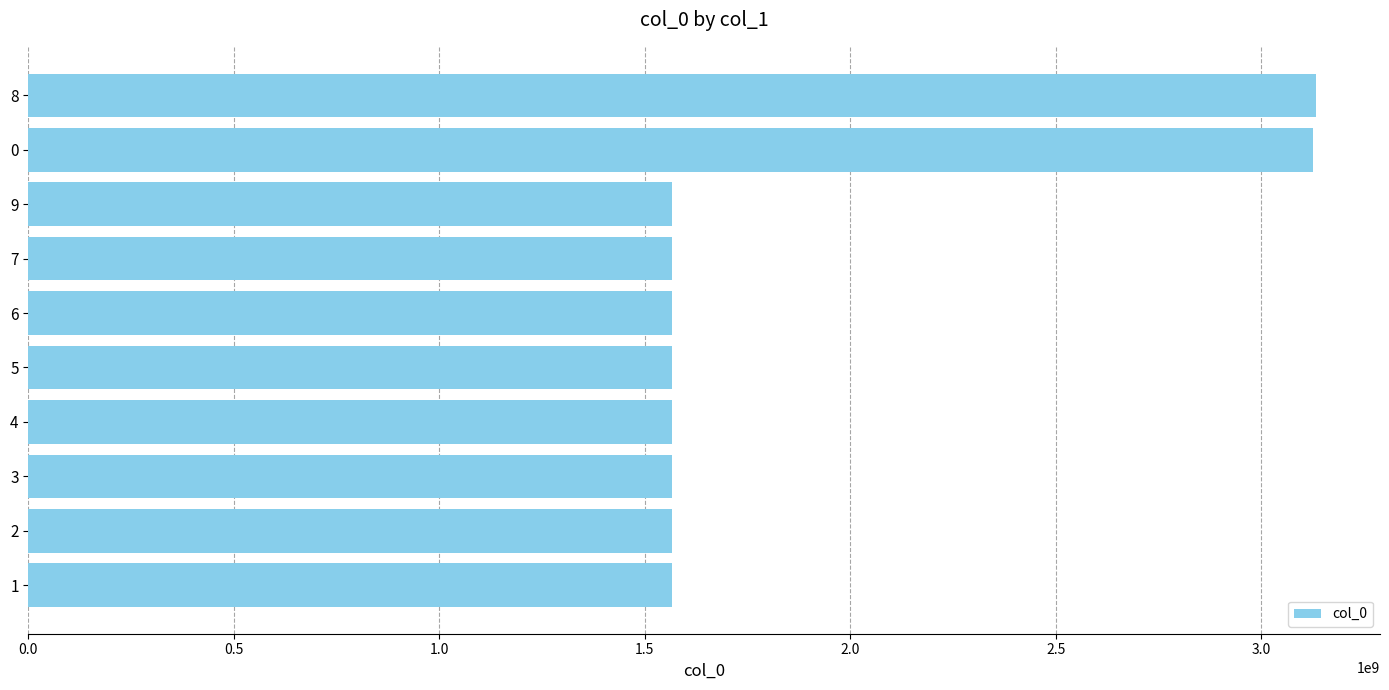

What is the sum of the values at 7 and 1?

3130727797